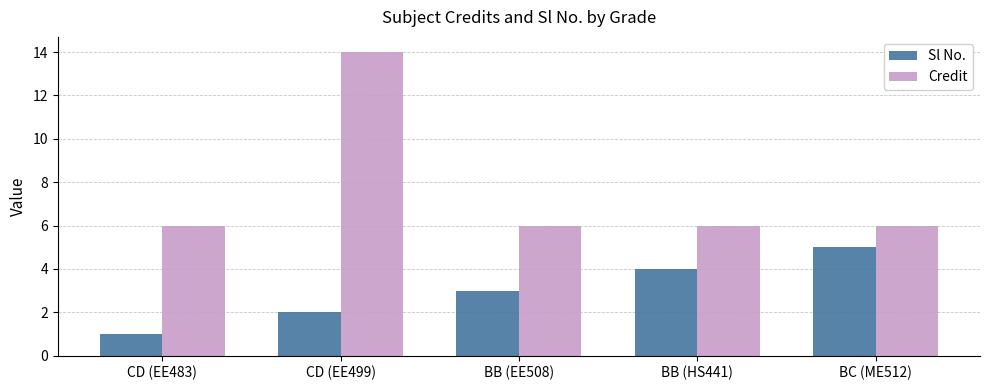

What position from the right is CD (EE499)?

4